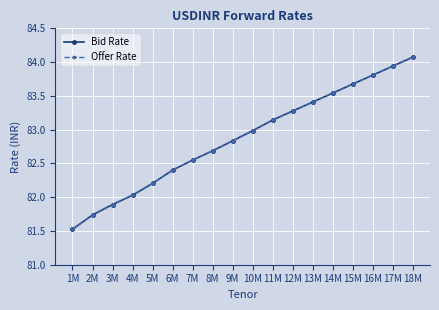

What are all the series names shown in the legend?

Bid Rate, Offer Rate